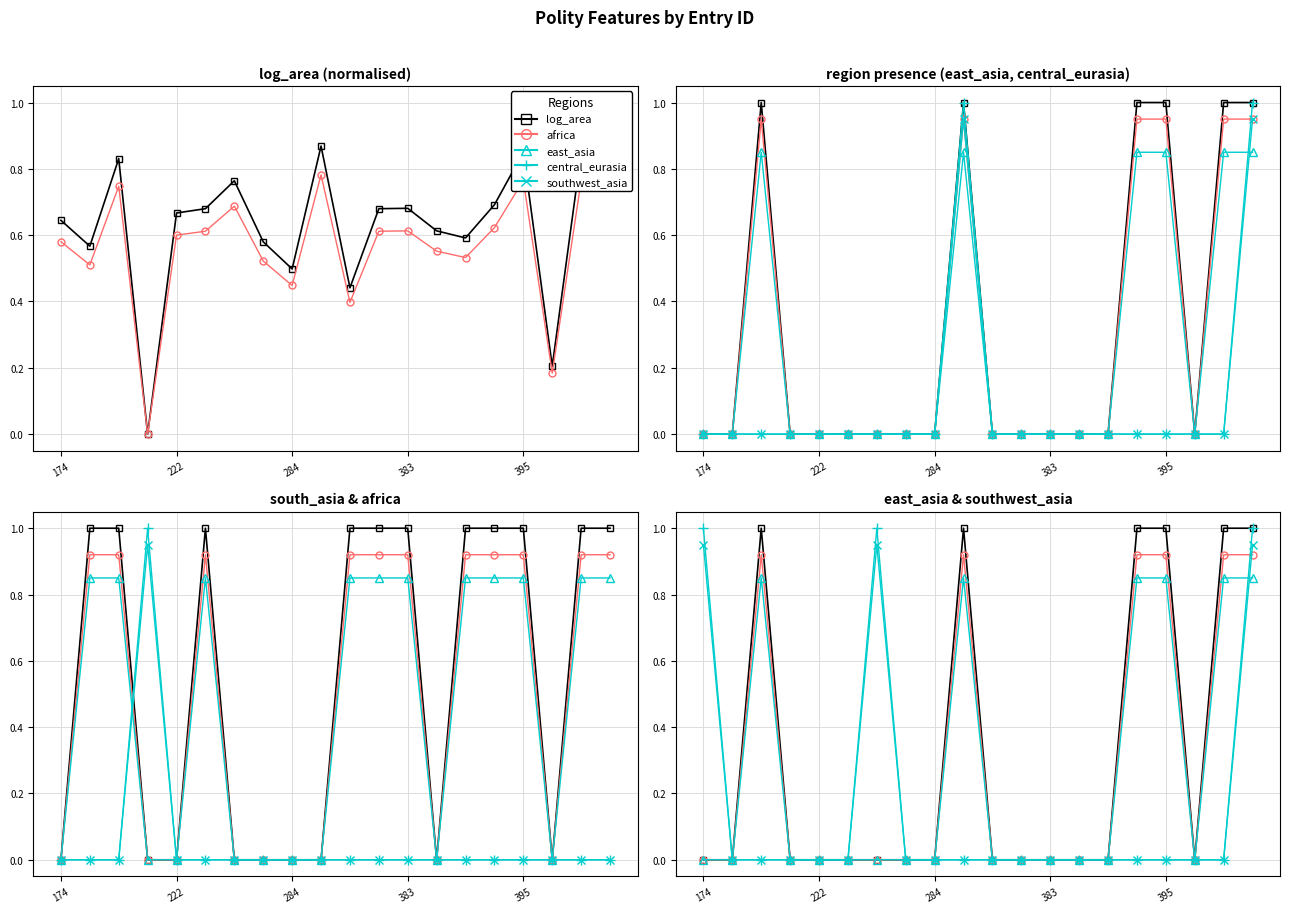

Which series changed the most between 389 and 415?

region_east_asia